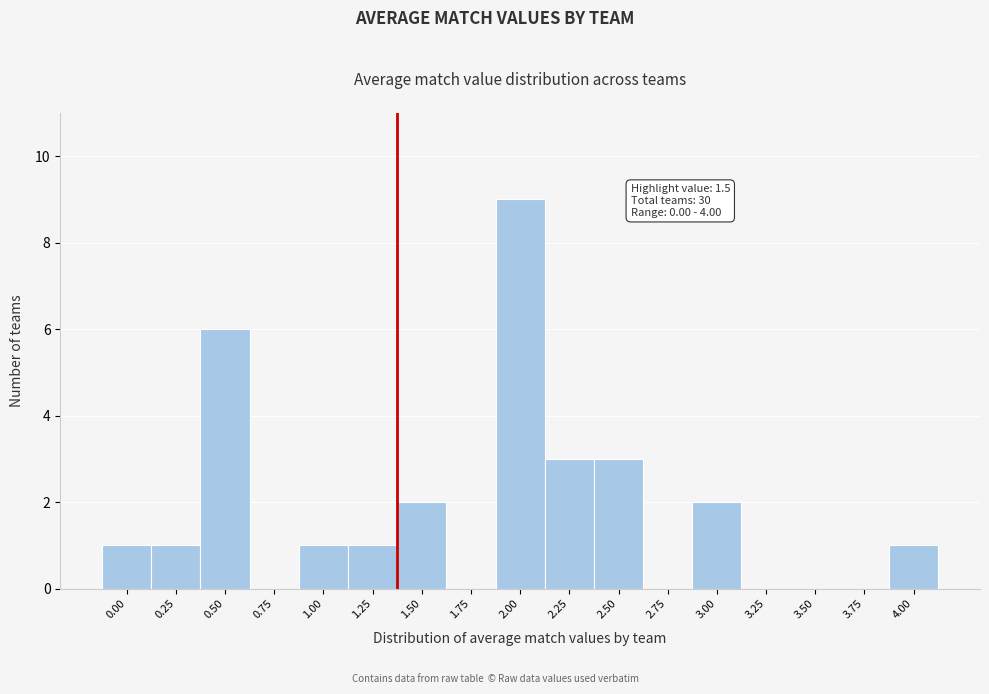

Reading left to right, extract all data points from this chart.

0.00=1	0.25=1	0.50=6	0.75=0	1.00=1	1.25=1	1.50=2	1.75=0	2.00=9	2.25=3	2.50=3	2.75=0	3.00=2	3.25=0	3.50=0	3.75=0	4.00=1